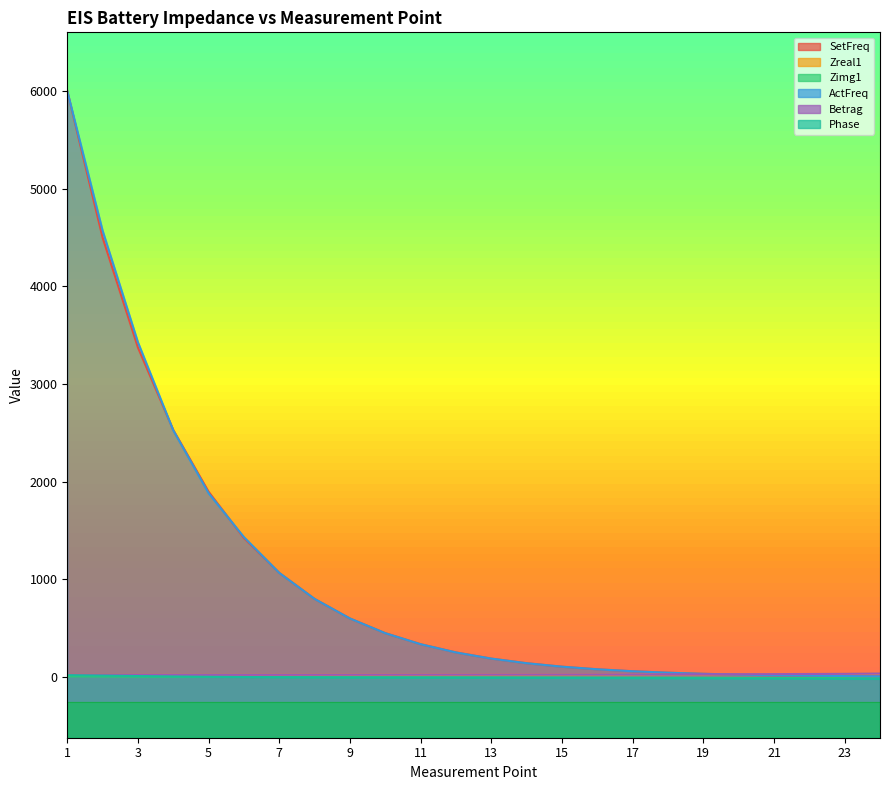

At how many categories does at least one series exceed 2208?

4